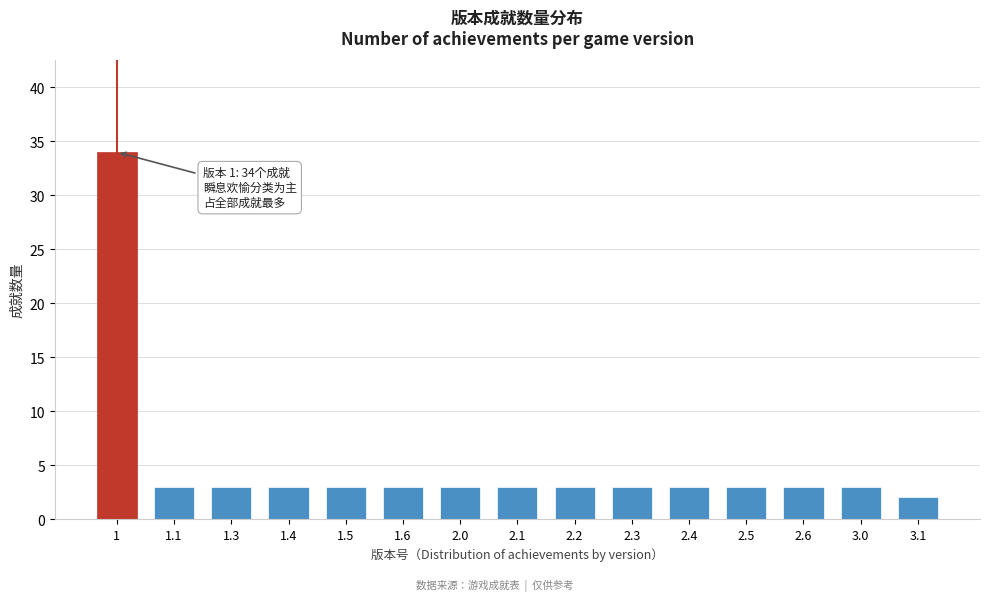

Reading left to right, extract all data points from this chart.

1=34	1.1=3	1.3=3	1.4=3	1.5=3	1.6=3	2.0=3	2.1=3	2.2=3	2.3=3	2.4=3	2.5=3	2.6=3	3.0=3	3.1=2